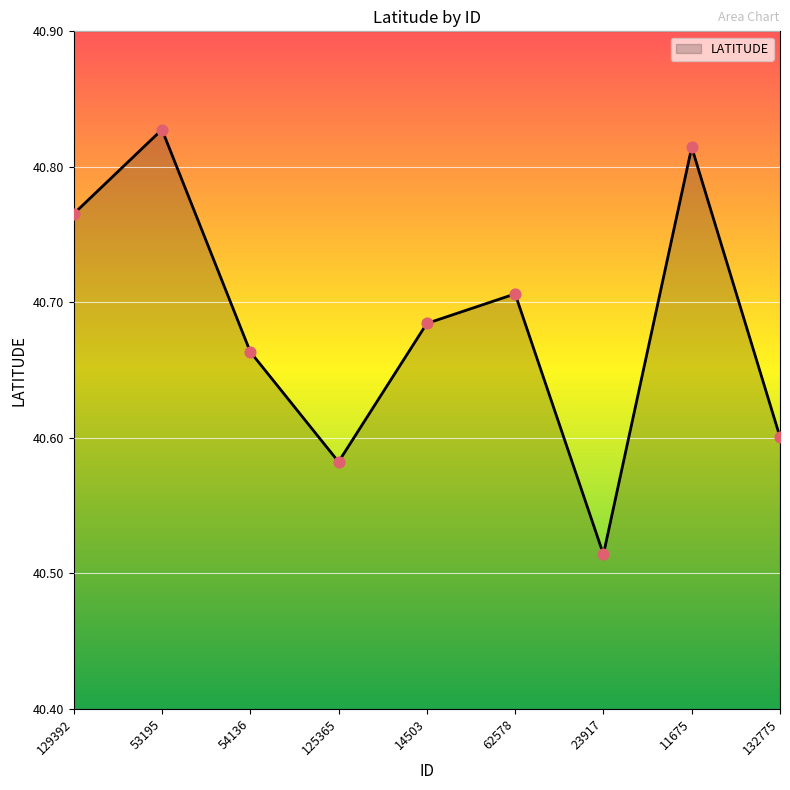

What is the change in value from 125365 to 11675?

+0.2